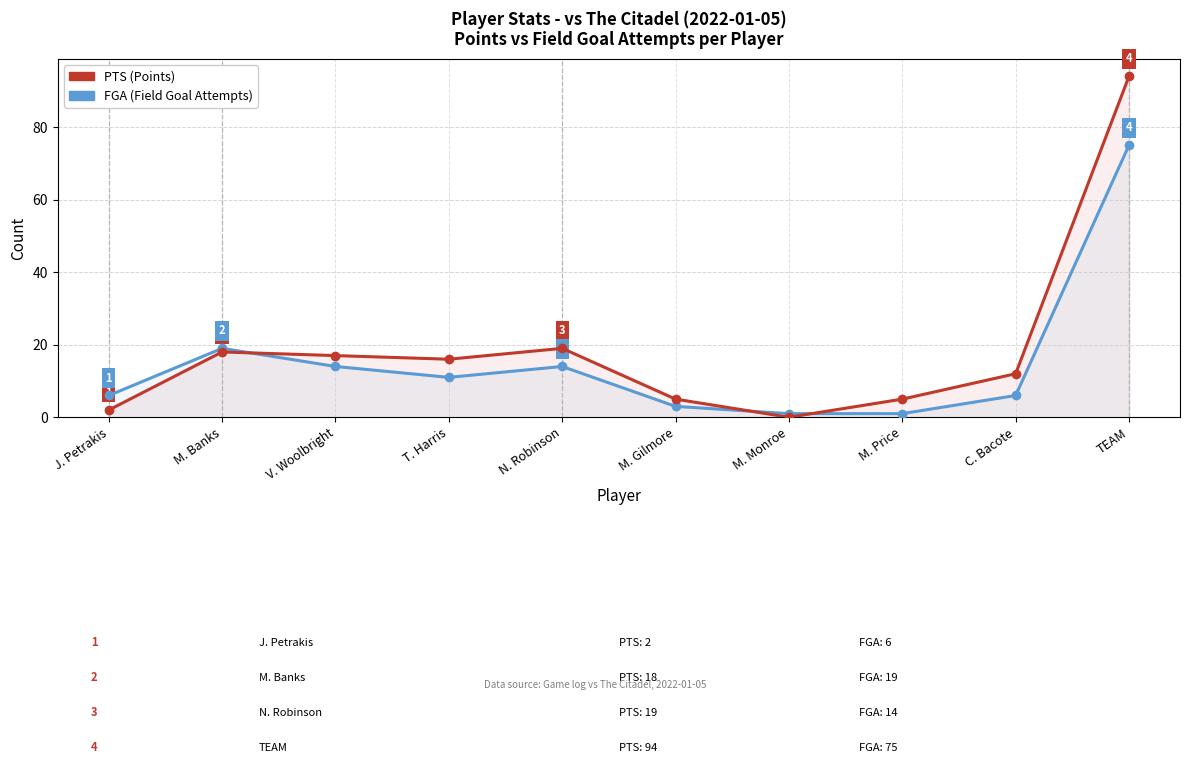

What is the highest value of the FGA series?

75